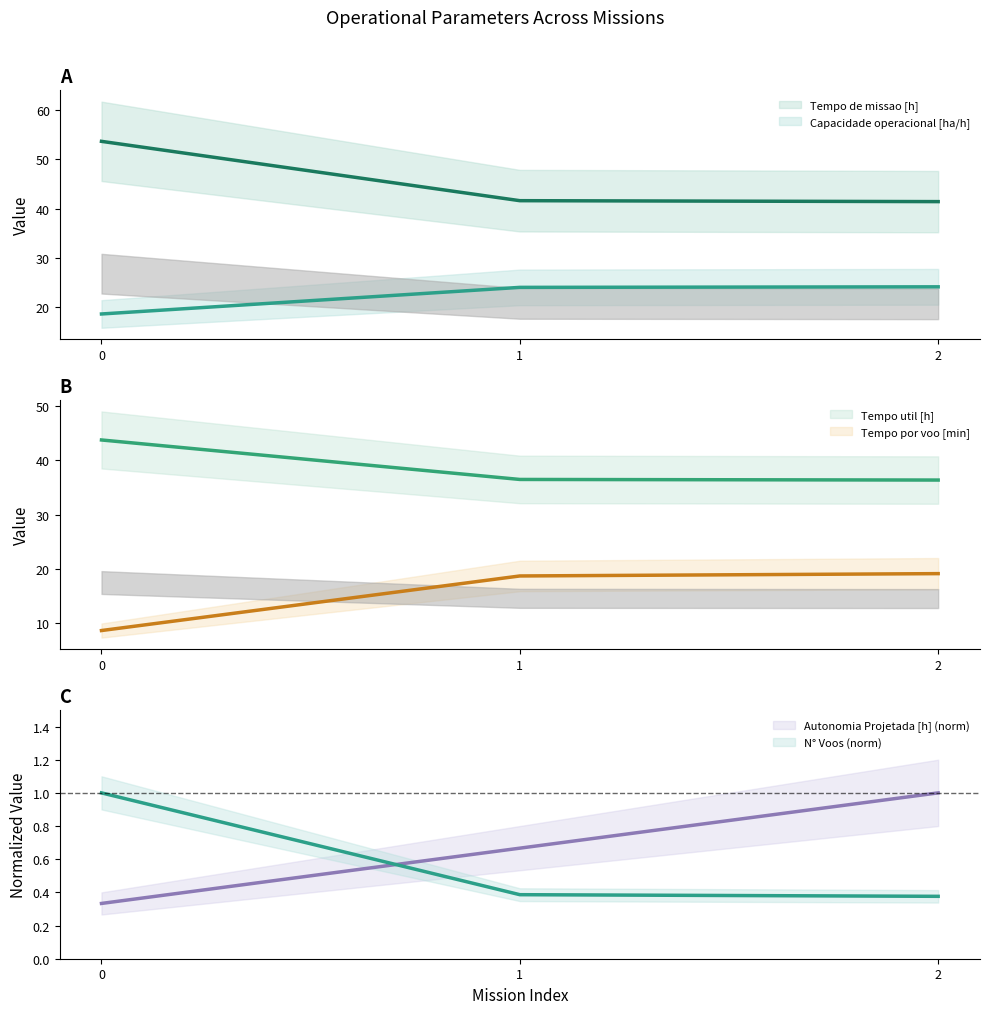

Count the number of categories in the chart.

3